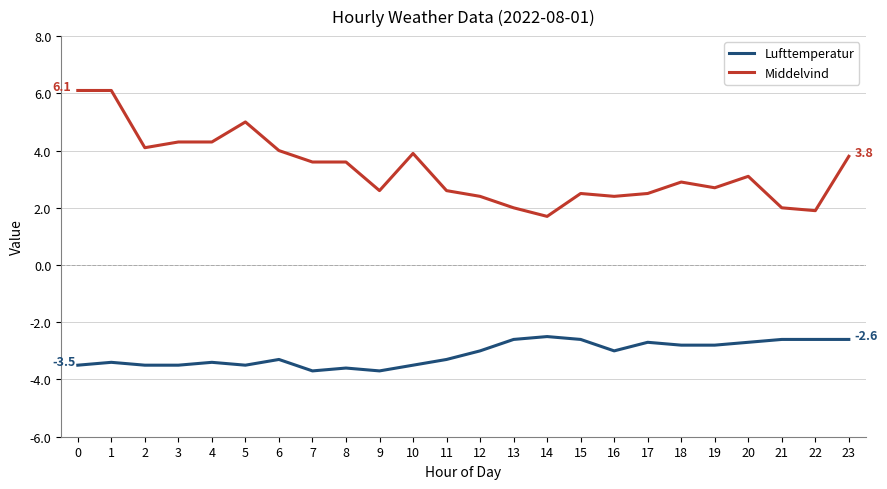

Is the value of Middelvind at 20 greater than the value of Lufttemperatur at 21?

Yes